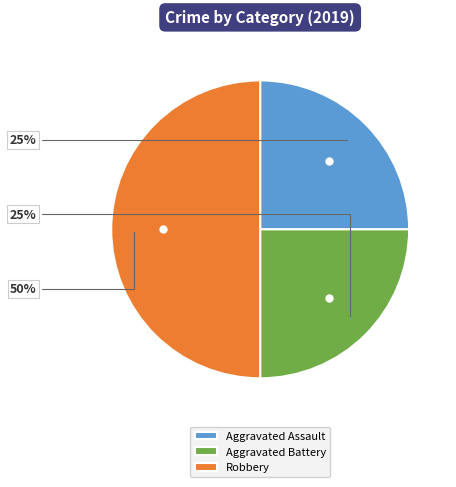

Which has a higher value, Aggravated Assault or Robbery?

Robbery